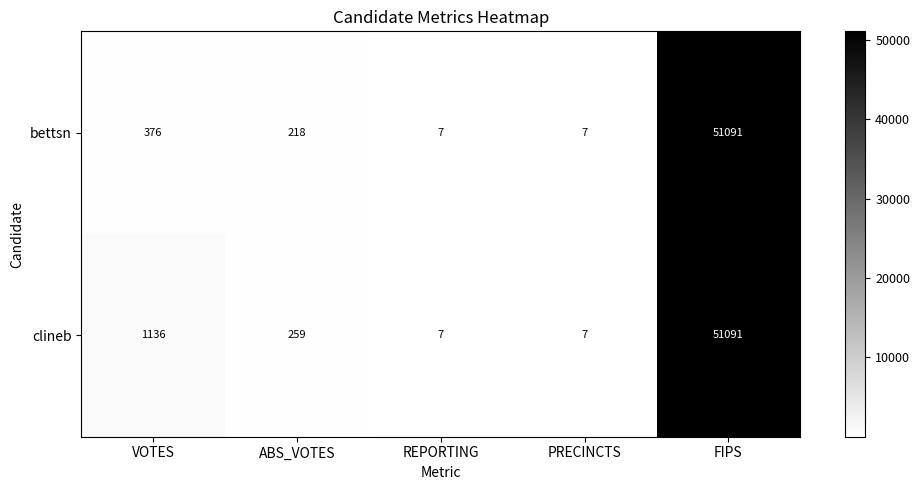

Where is clineb nearest to the value 25549?

VOTES